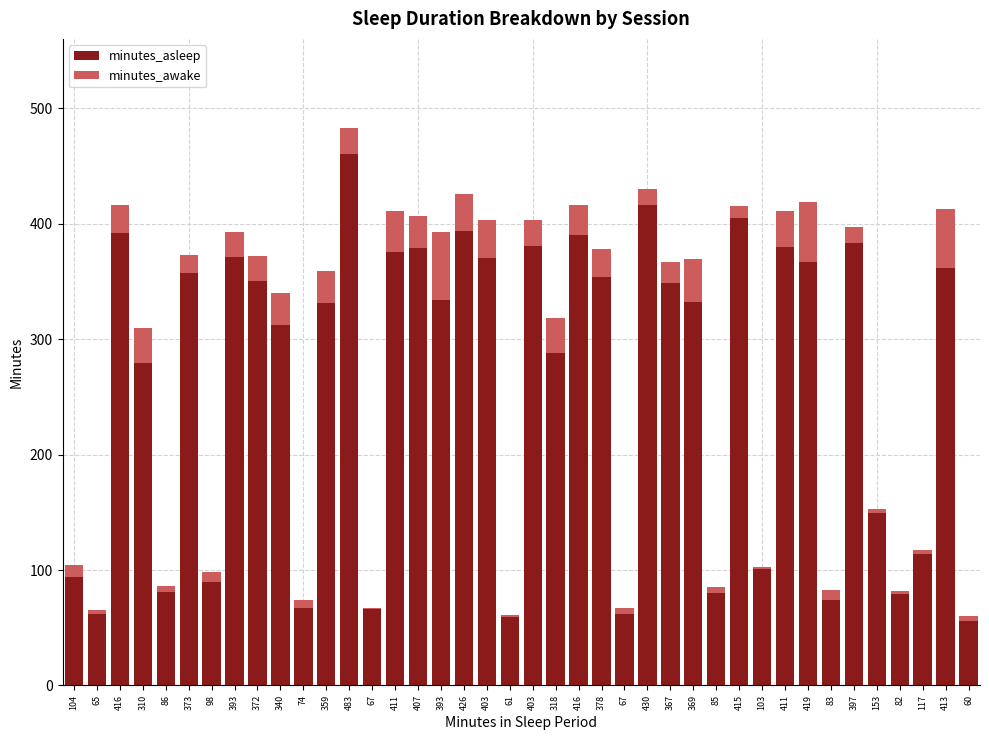

Which has a higher value, 369 or 82?

369